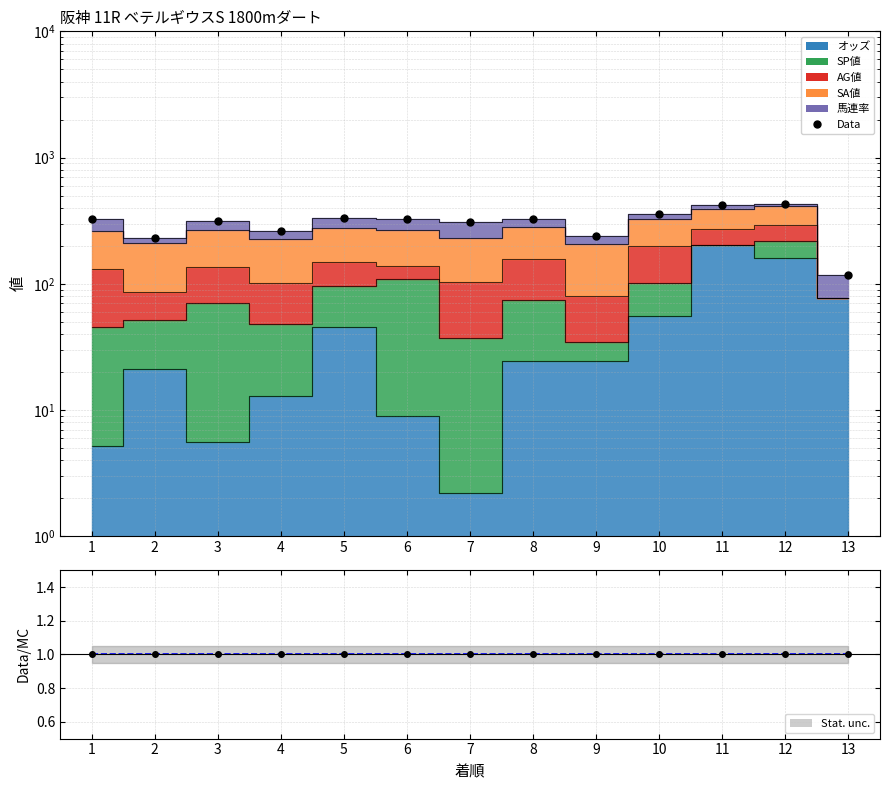

The chart shows a value of 493.4 at 1. True or false?

False